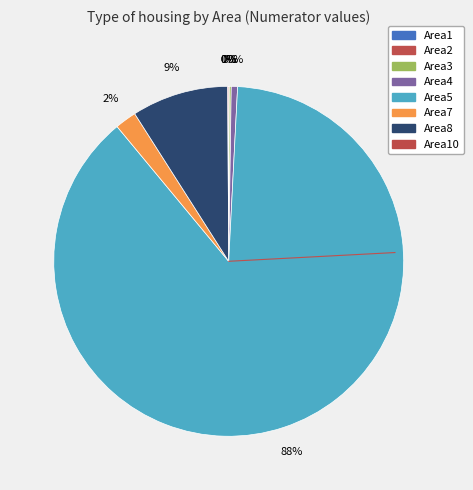

To the nearest percent, what portion does Area8 represent?

9%